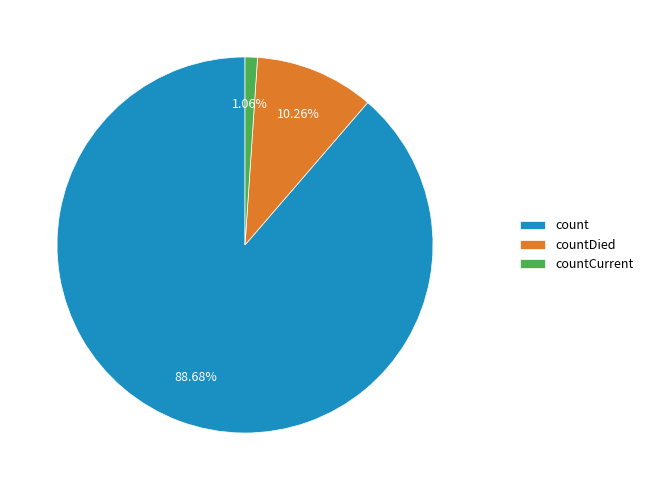

How many slices are in this pie chart?

3